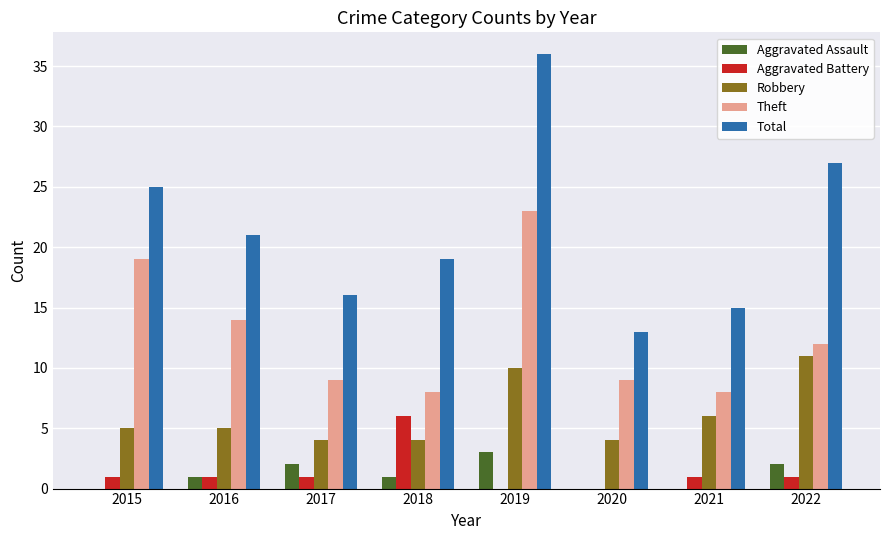

What is the spread (max minus min) of values at 2016?

20